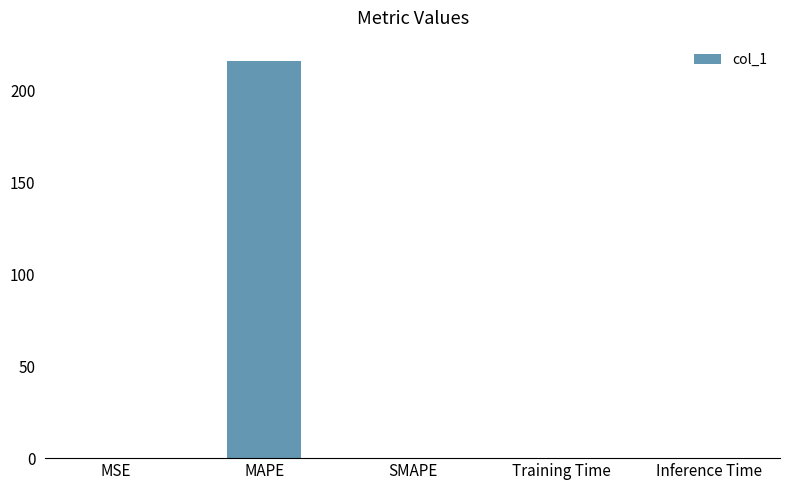

Which has a higher value, MAPE or SMAPE?

MAPE